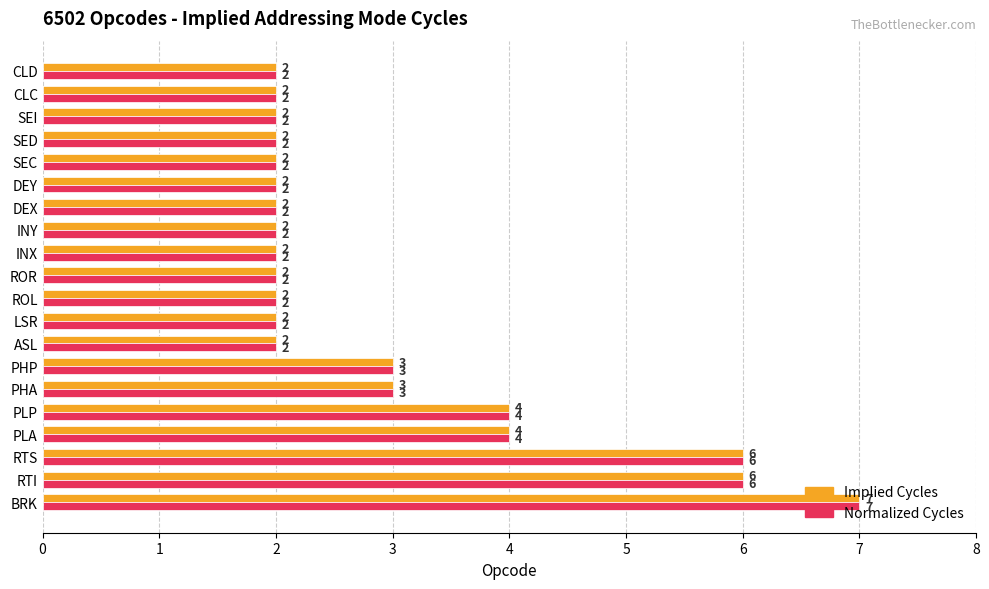

How many Implied Cycles values are between 2 and 4?

17